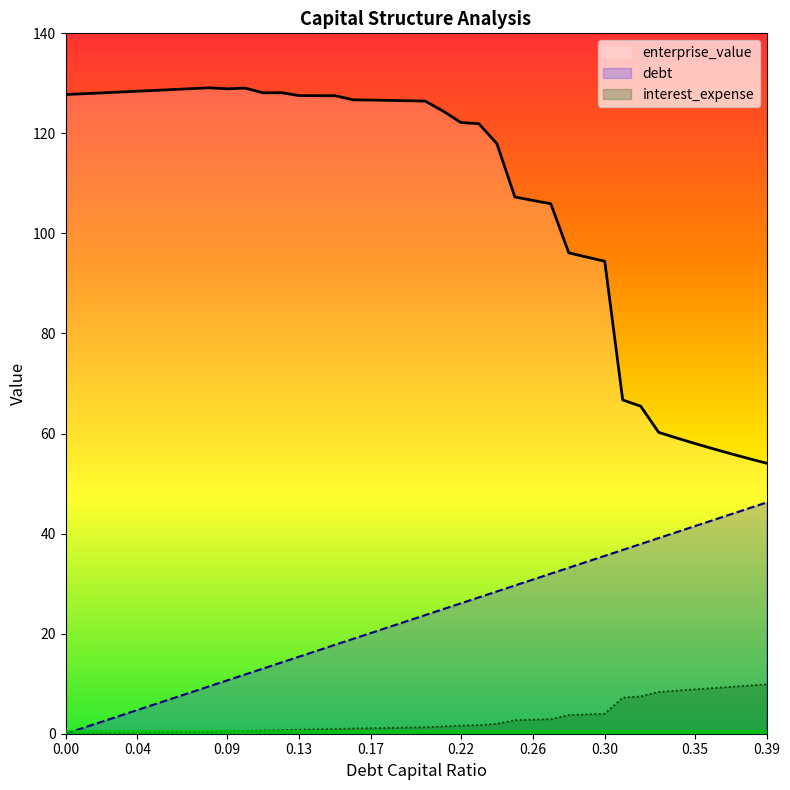

Reading left to right, list all the values displayed in this chart.

debt_capital: 0.0	1.2	2.4	3.6	4.7	5.9	7.1	8.3	9.5	10.7	11.8	13.0	14.2	15.4	16.6	17.8	19.0	20.1	21.3	22.5	23.7	24.9	26.1	27.3	28.4	29.6	30.8	32.0	33.2	34.4	35.5	36.7	37.9	39.1	40.3	41.5	42.7	43.8	45.0	46.2
enterprise_value: 127.8	127.9	128.1	128.3	128.4	128.6	128.8	128.9	129.1	128.9	129.0	128.1	128.1	127.6	127.5	127.5	126.7	126.7	126.6	126.5	126.5	124.5	122.2	121.9	117.9	107.3	106.6	105.9	96.1	95.3	94.4	66.7	65.5	60.2	59.1	58.0	57.0	56.0	55.0	54.1
interest_expense: 0.0	0.1	0.1	0.2	0.2	0.3	0.3	0.4	0.4	0.5	0.6	0.7	0.7	0.8	0.9	0.9	1.0	1.1	1.2	1.2	1.3	1.5	1.6	1.7	2.0	2.7	2.8	2.9	3.7	3.9	4.0	7.2	7.5	8.4	8.6	8.9	9.1	9.4	9.6	9.9